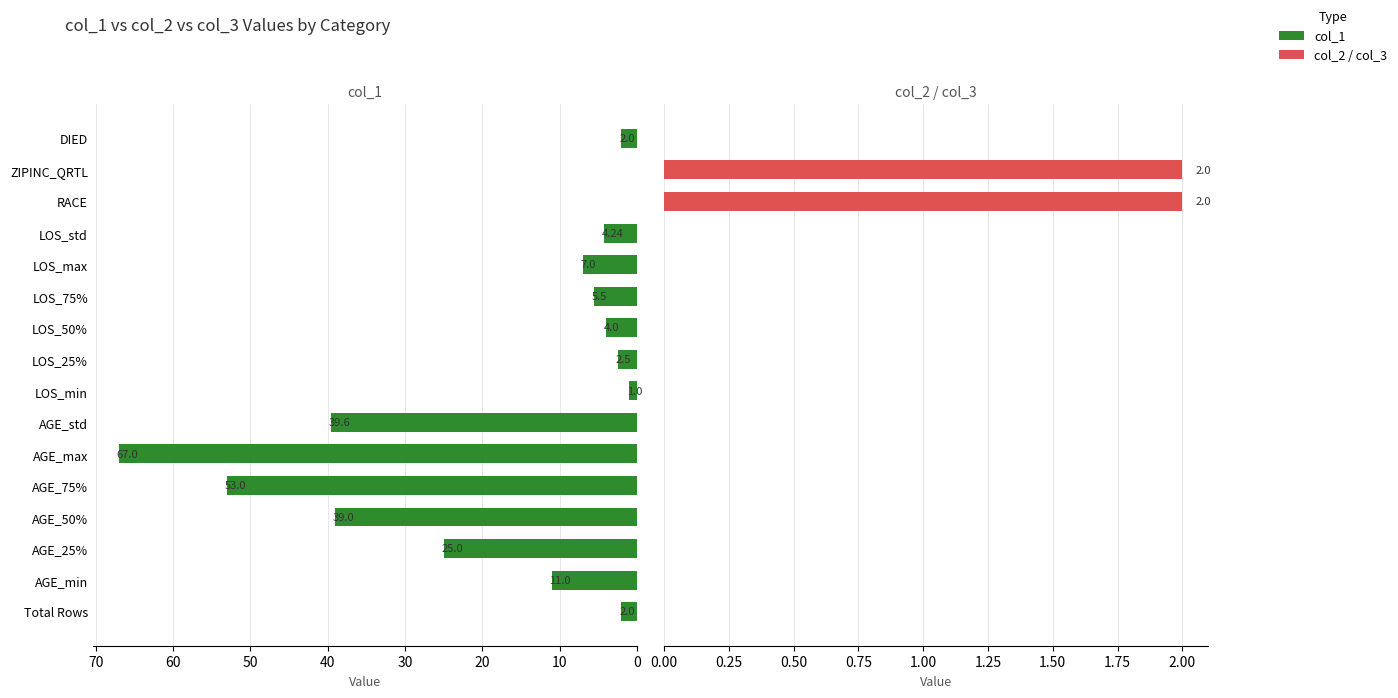

Is the value of col_2 / col_3 at AGE_50% greater than the value of col_1 at AGE_75%?

No